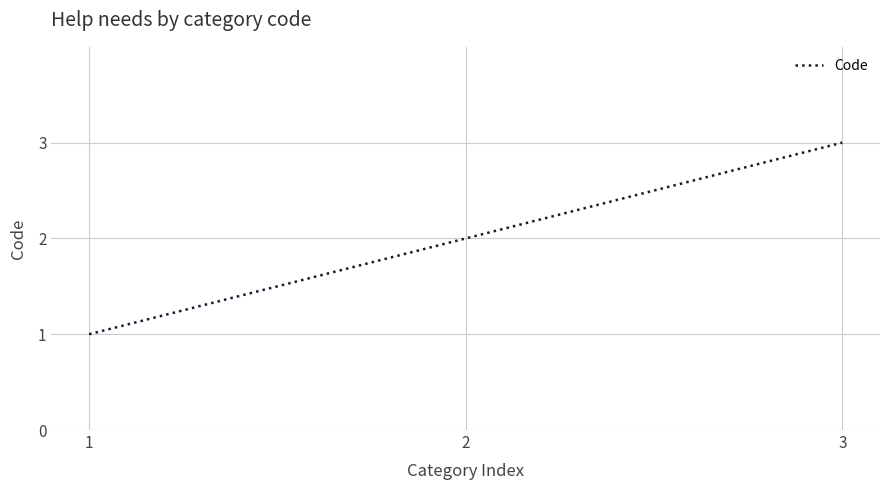

True or false: the data shows 3 at 3.

True